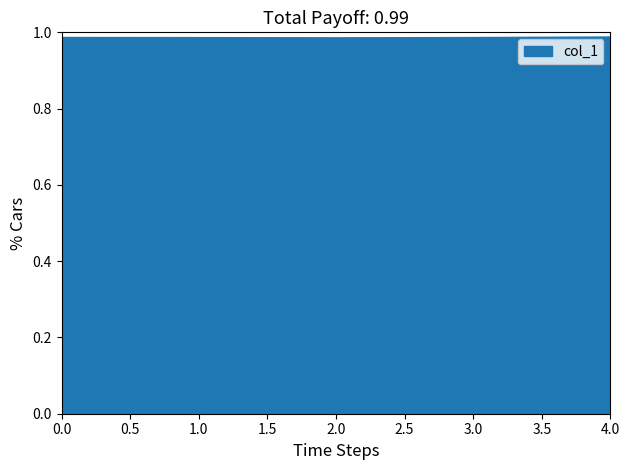

True or false: the data shows 0.2 at 3.0.

False